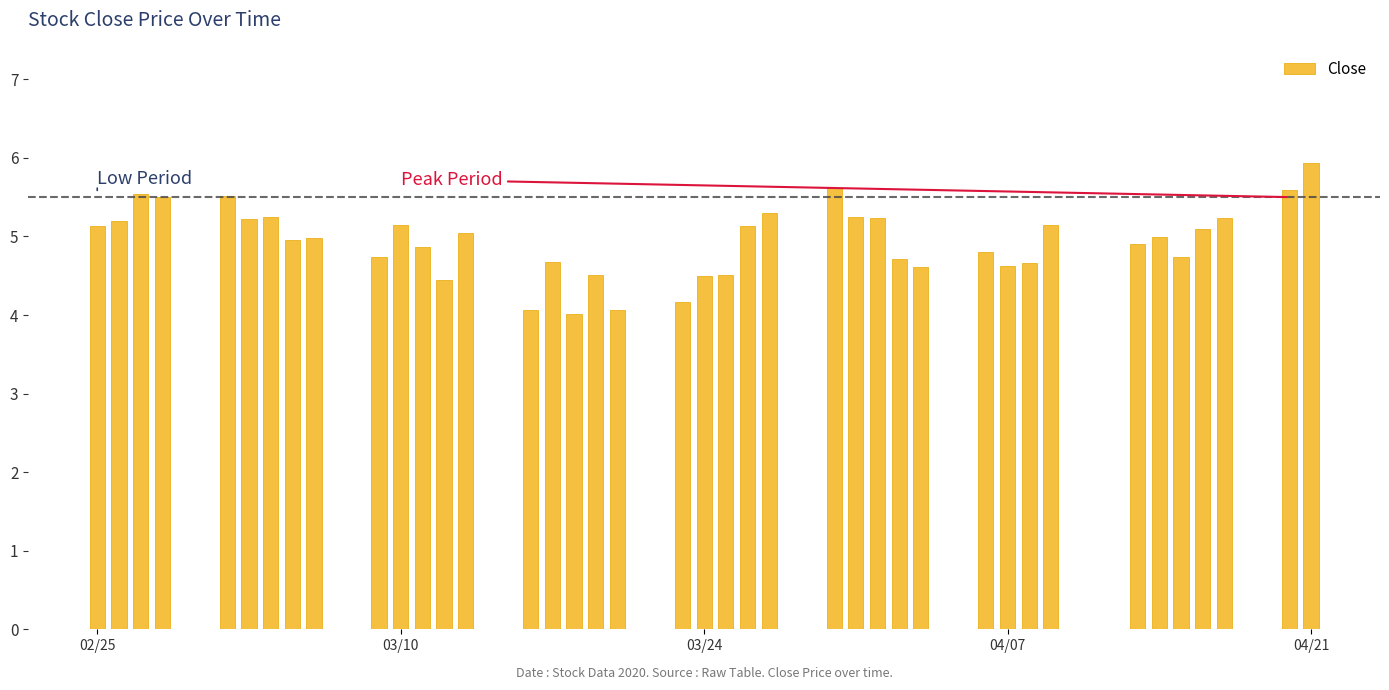

Does the chart contain stacked bars?

No